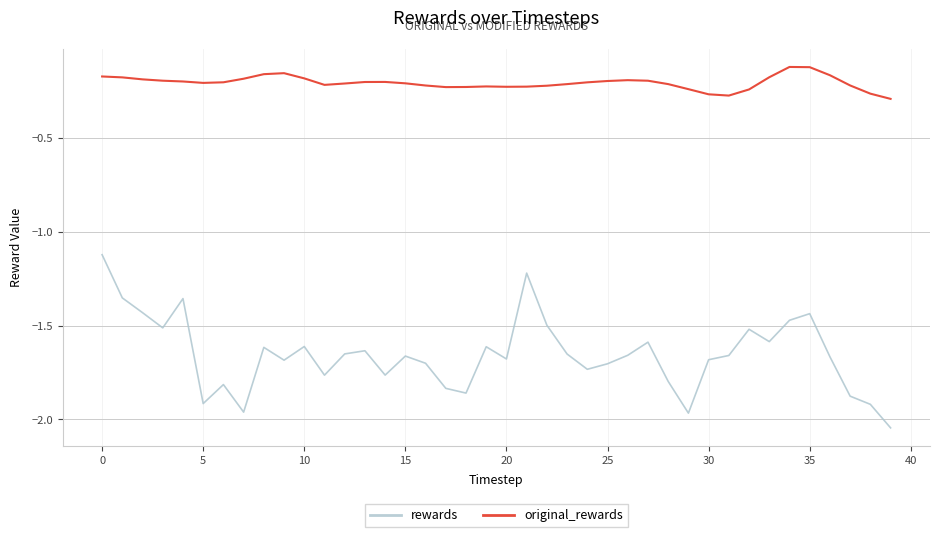

True or false: rewards has more than 0 interior local peaks.

True